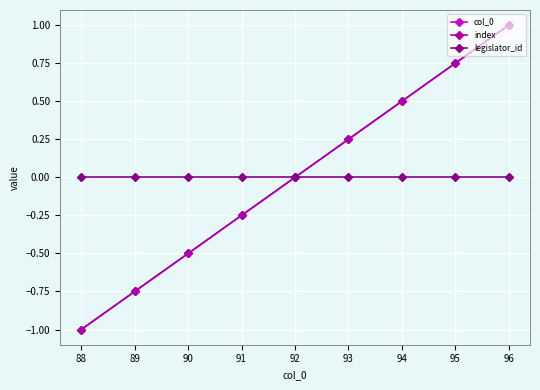

What is the difference between the col_0 values at 92 and 93?

0.2